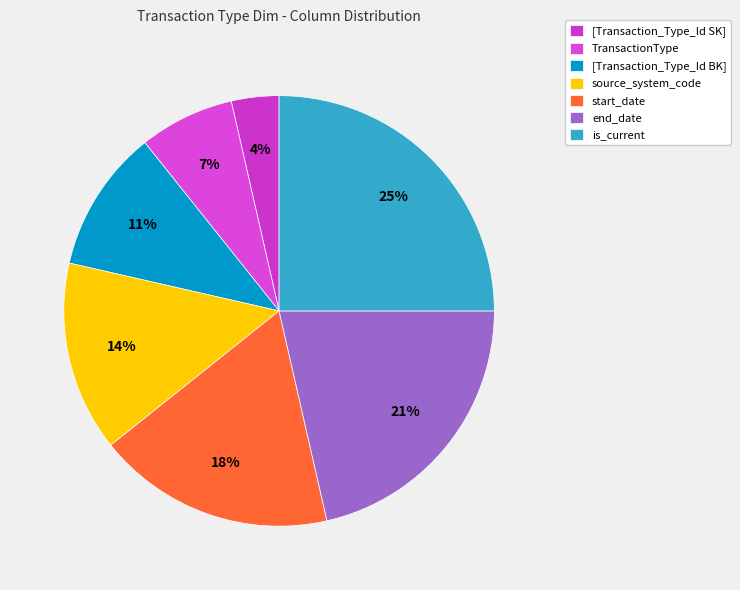

To the nearest percent, what percentage of the pie is TransactionType?

7%